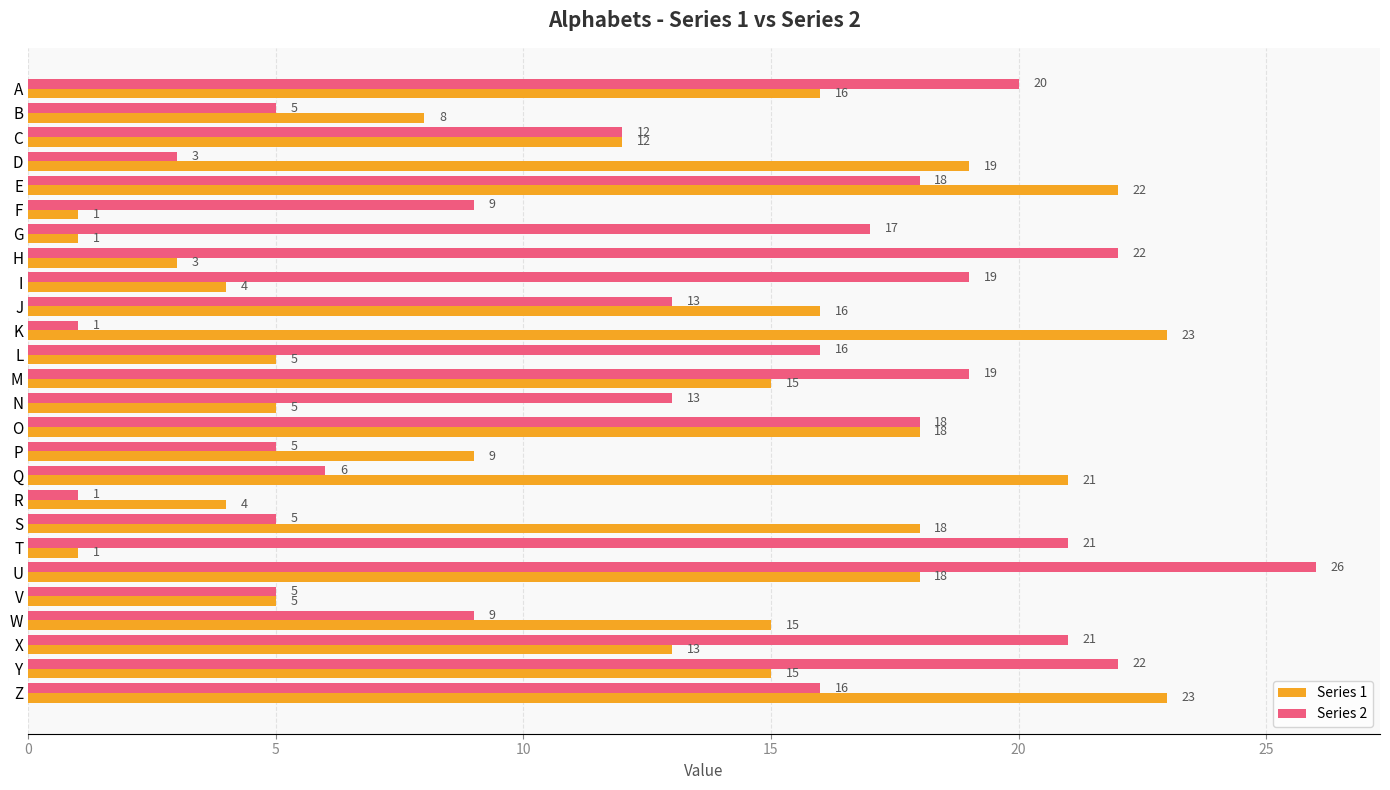

Is it true that Series 1 equals 1 at V?

False